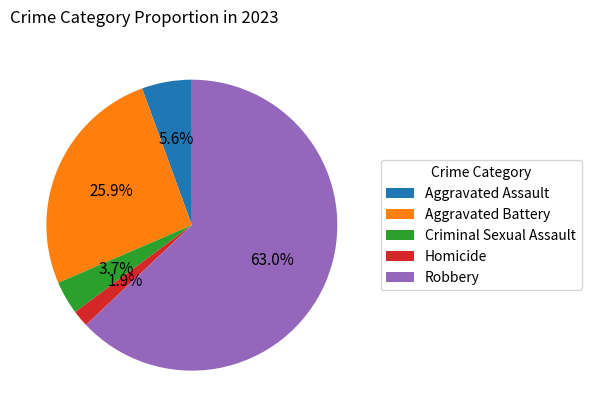

Count the number of slices in the pie.

5